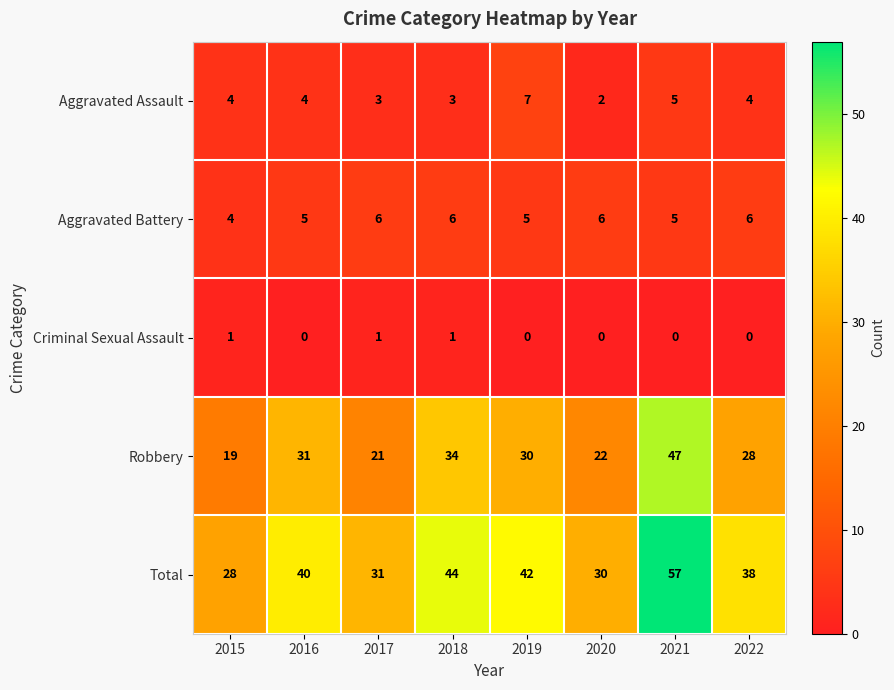

Which series has the largest range (max minus min)?

Total